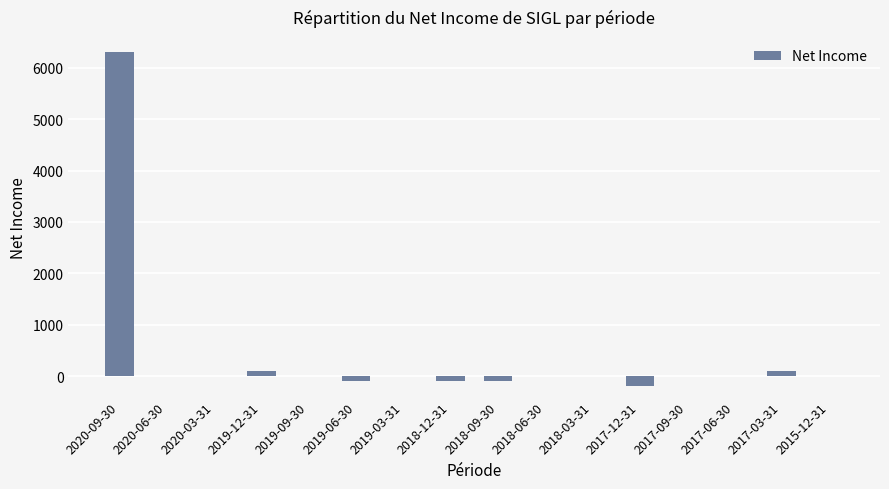

What is the change in value from 2019-03-31 to 2017-12-31?

-200